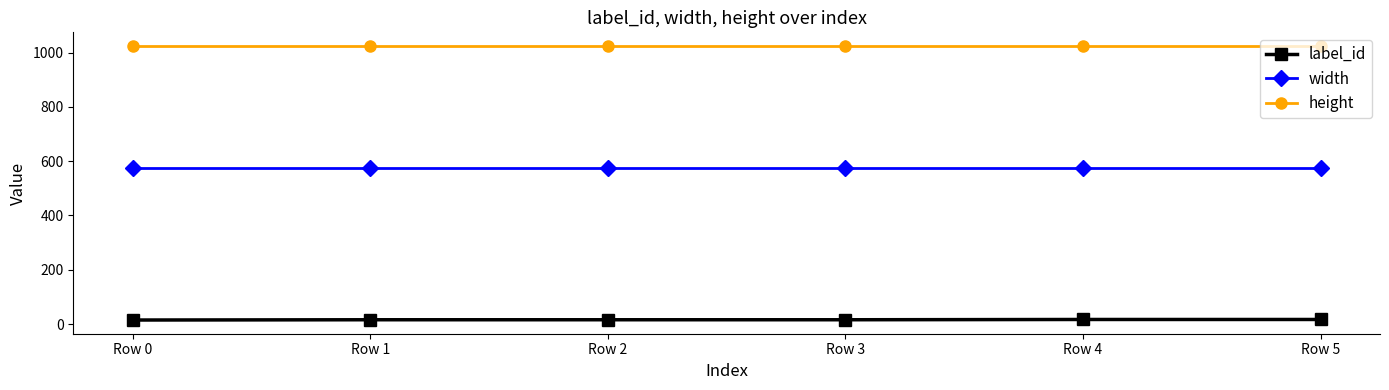

What are all the series names shown in the legend?

label_id, width, height